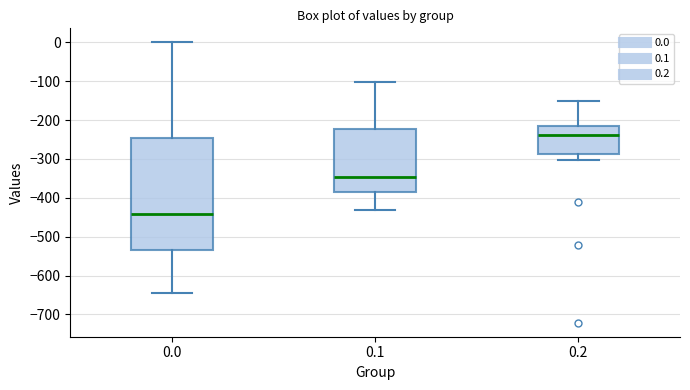

Reading left to right, transcribe this box plot: for each box, give where its median line is, the range the box spans, and where its two whiskers end, as read against the y-axis. The values are not printed on the chart, so give them approximately, as read against the axis.

0.0: median -440, box -530 to -250, whiskers -640 to 0
0.1: median -350, box -390 to -220, whiskers -430 to -100
0.2: median -240, box -290 to -220, whiskers -300 to -150